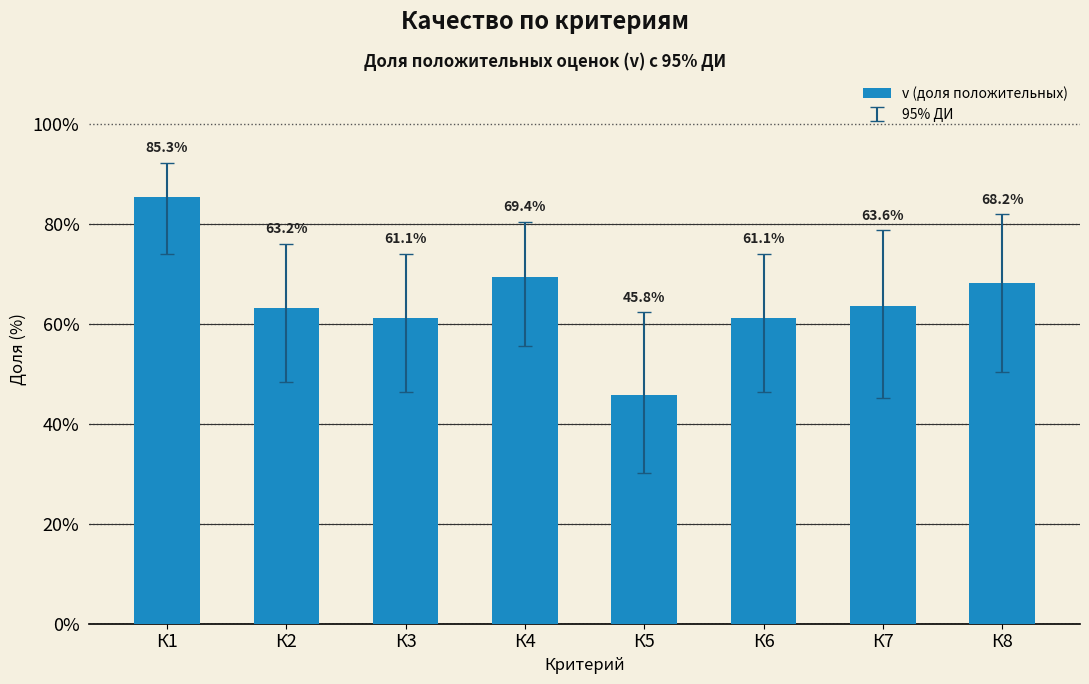

Count the number of categories in the chart.

8